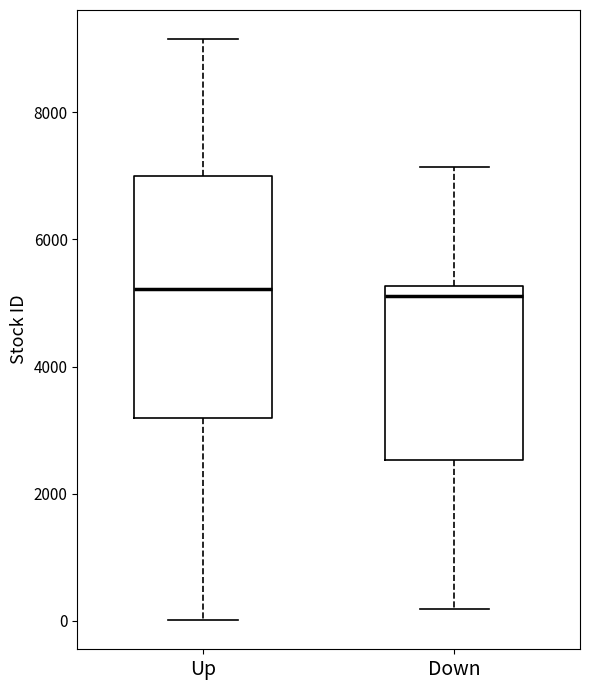

Reading left to right, read every box against the y-axis: the position of its median line, the range the box covers, and the ends of its whiskers. The values are not printed on the chart, so give them approximately, as read against the axis.

Up: median 5200, box 3200 to 7000, whiskers 0 to 9200
Down: median 5200 (just below the box's upper edge), box 2600 to 5200, whiskers 200 to 7200